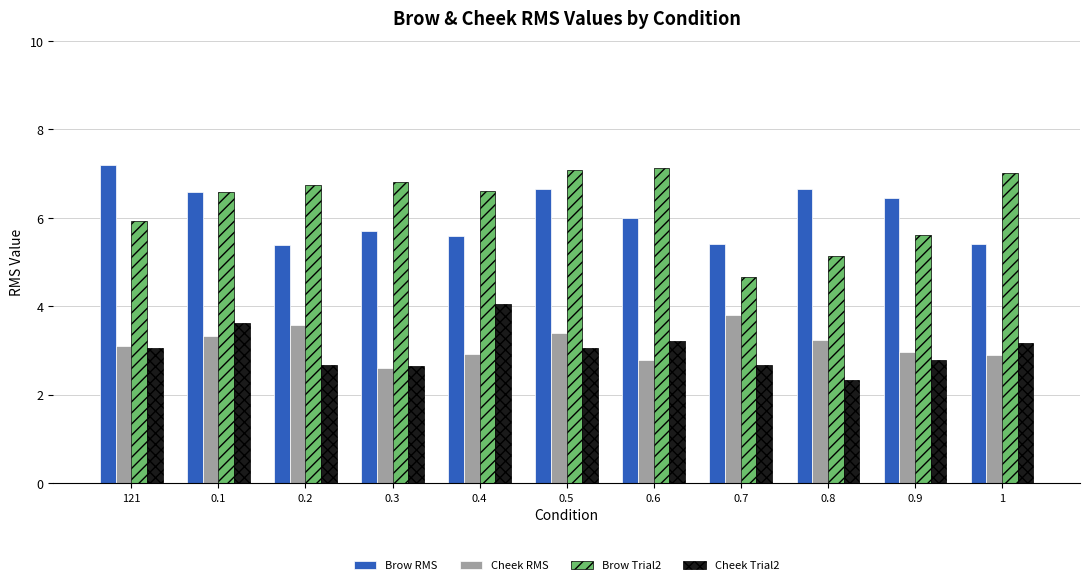

Is it true that Cheek Trial2 equals 1.1 at 121?

False